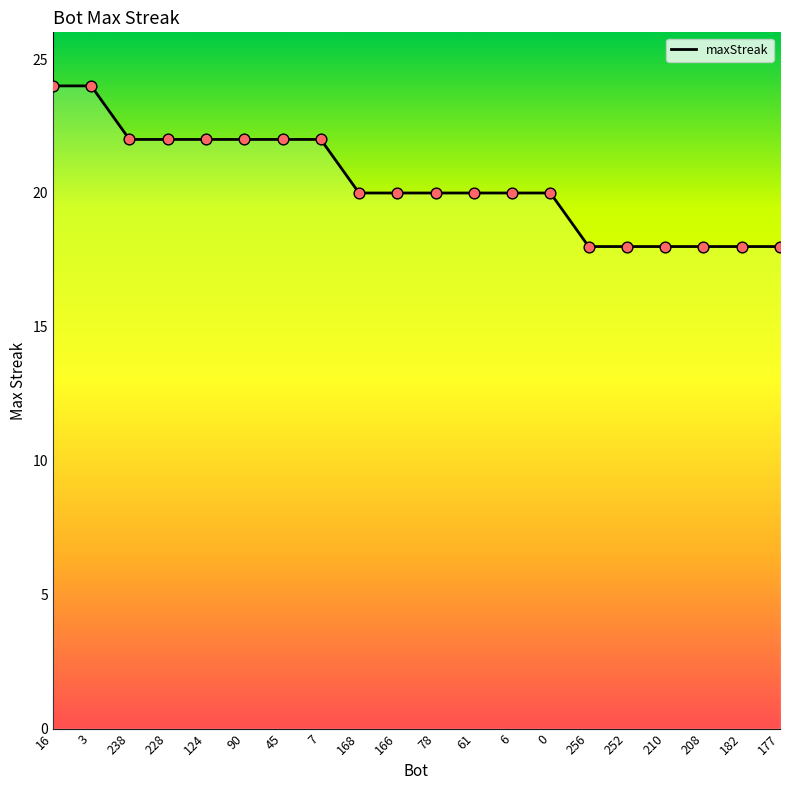

Which has a higher value, 7 or 0?

7